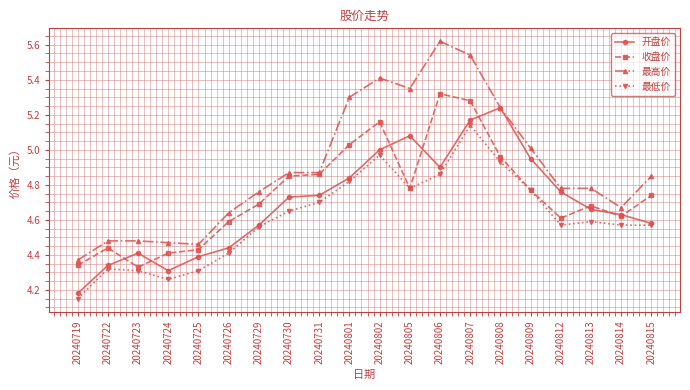

Is the value of 开盘价 at 20240724 greater than the value of 最低价 at 20240805?

No